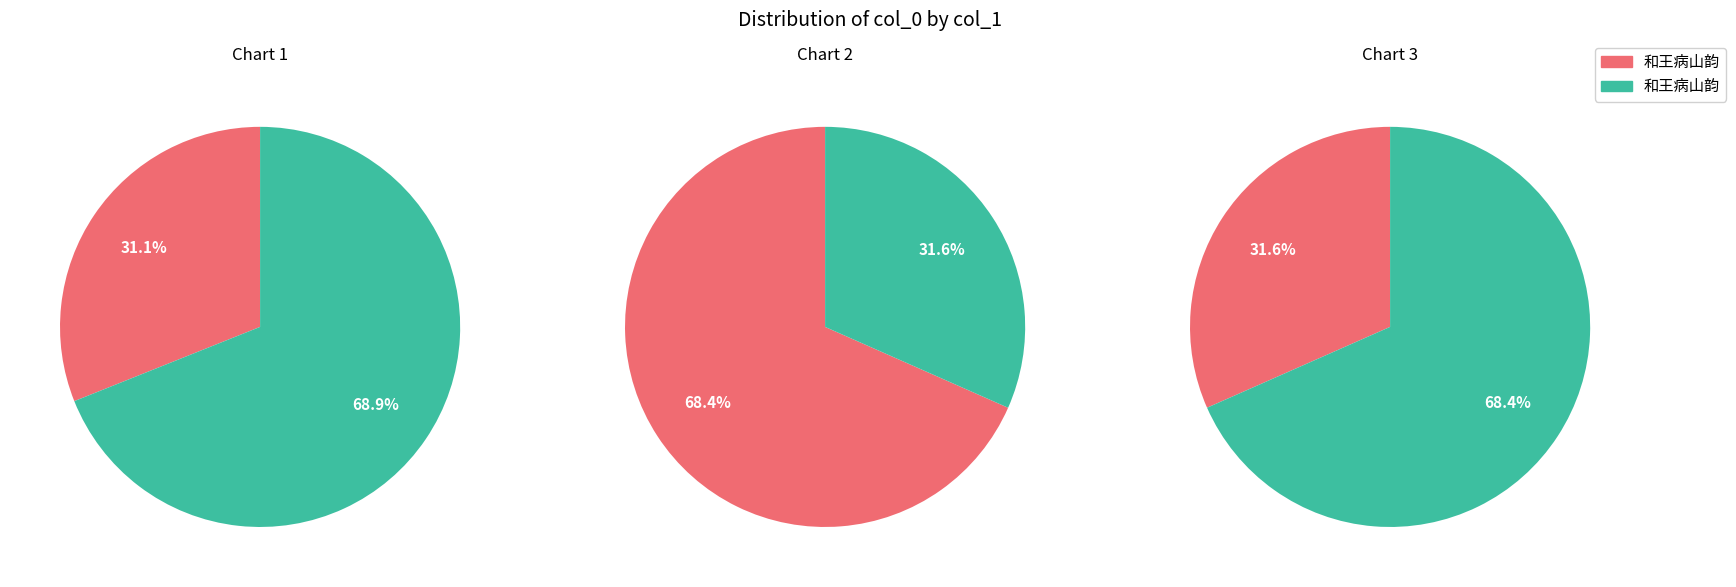

True or false: 和王病山韵 accounts for 1% of the total.

False